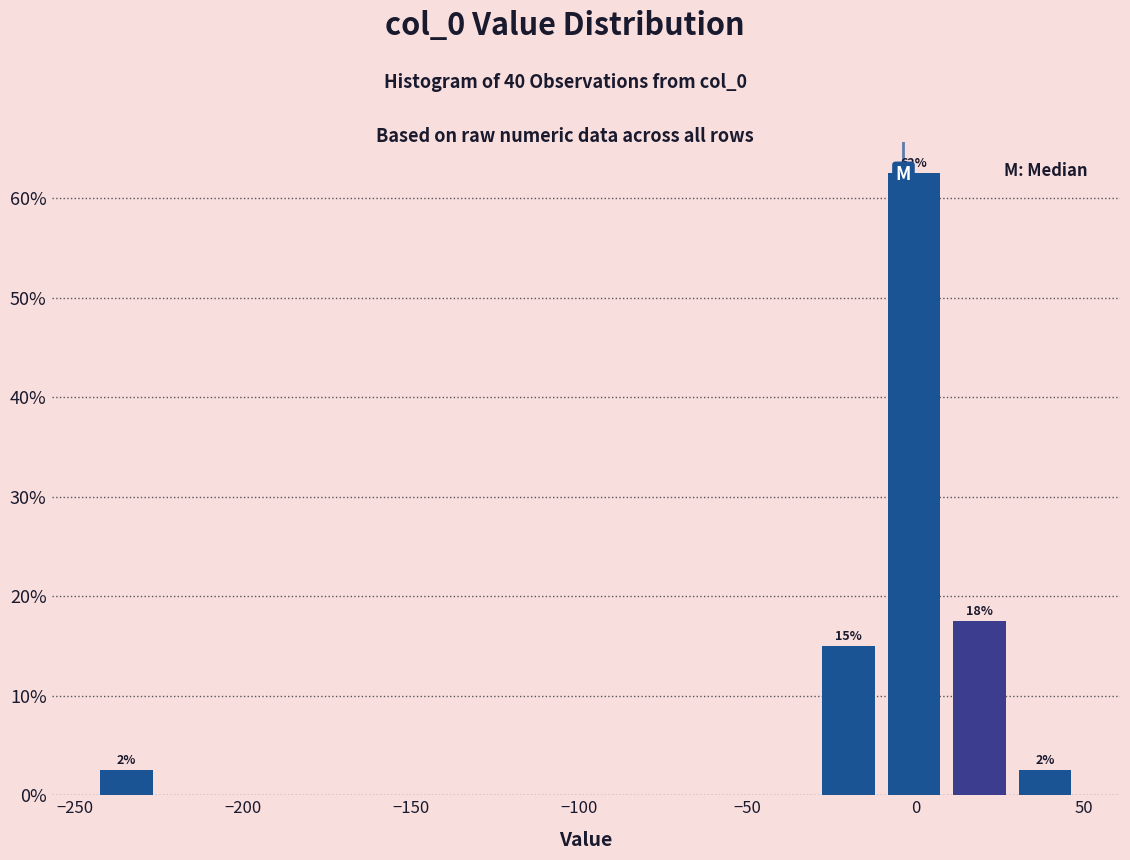

Read against the x-axis, roughly where is the centre of the tallest bar?

0